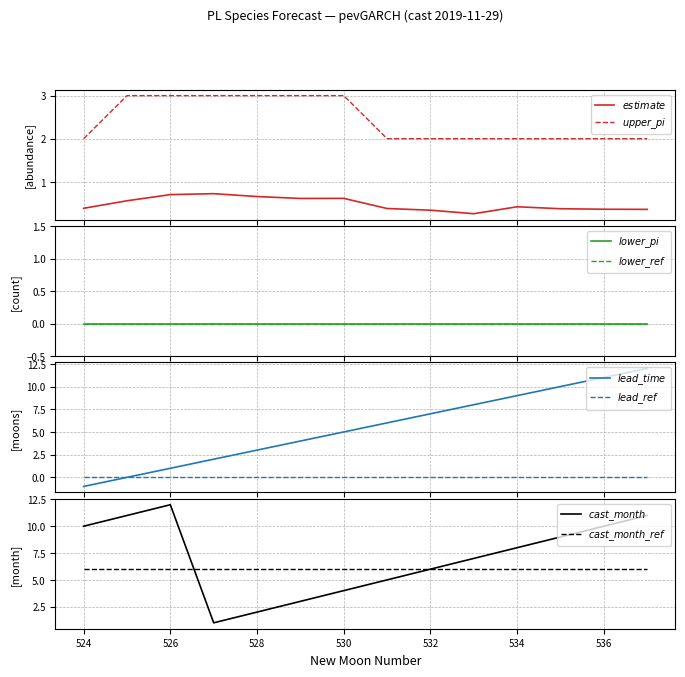

What is the value of the cast_month point at the 4th from the left?

1.0